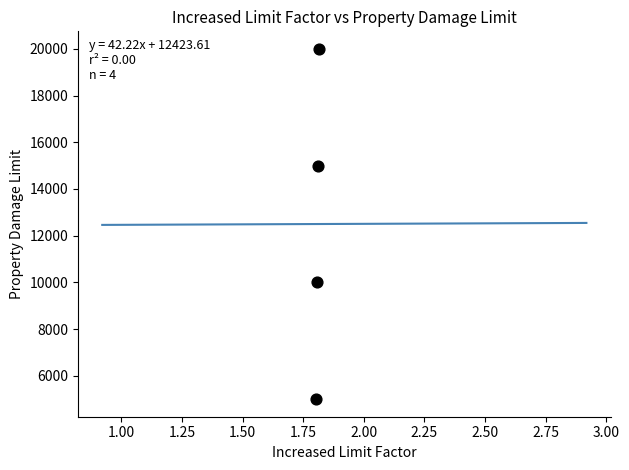

What is the average Y value?

12500